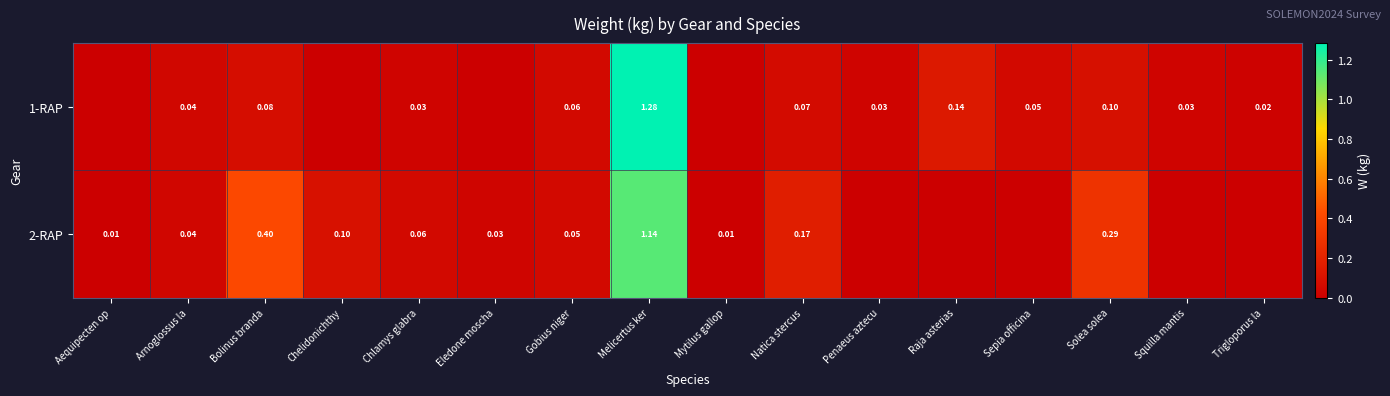

At how many categories does at least one series exceed 1?

1